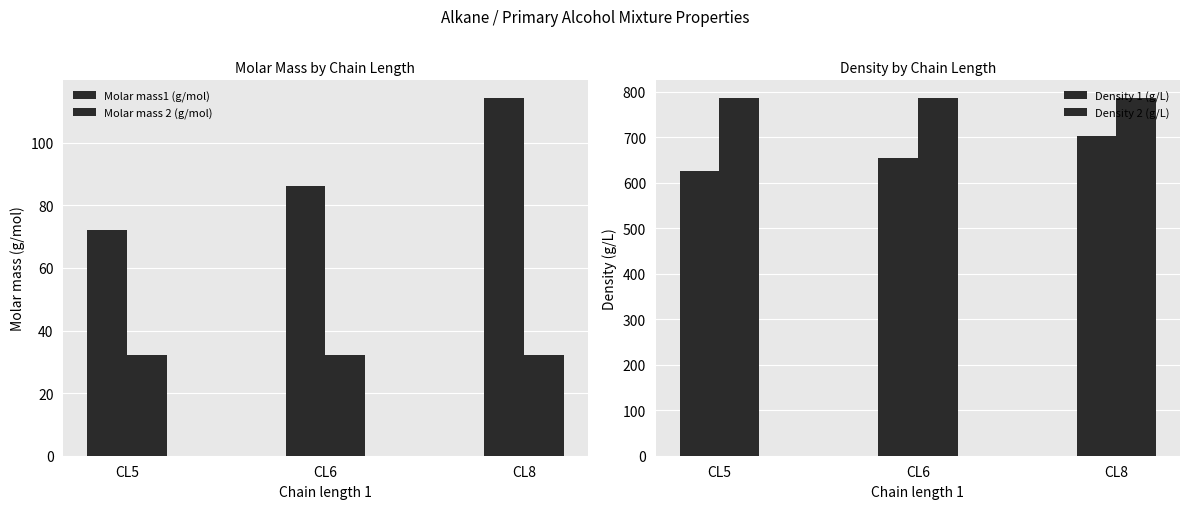

Which series has the largest total across all categories?

Density 2 (g/L)